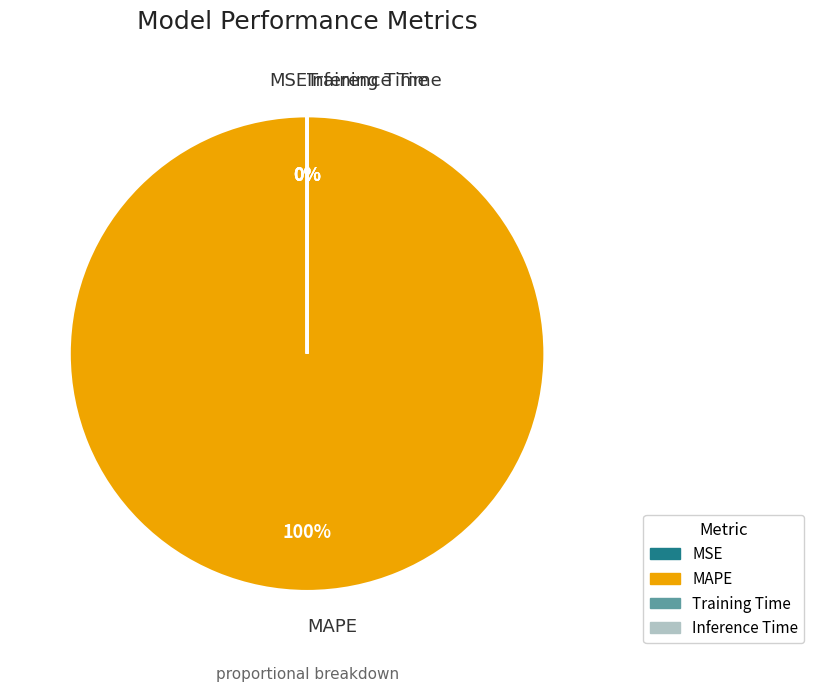

To the nearest percent, what is the difference between the largest and smallest slice percentages?

100%